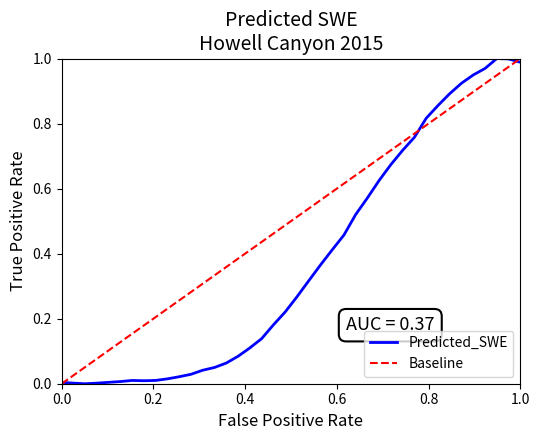

Reading left to right, list all the values displayed in this chart.

0.0	0.0	0.0	0.0	0.0	0.0	0.0	0.0	0.0	0.0	0.0	0.0	0.0	0.0	0.1	0.1	0.1	0.1	0.2	0.2	0.3	0.3	0.4	0.4	0.5	0.5	0.6	0.6	0.7	0.7	0.8	0.8	0.9	0.9	0.9	0.9	1.0	1.0	1.0	1.0